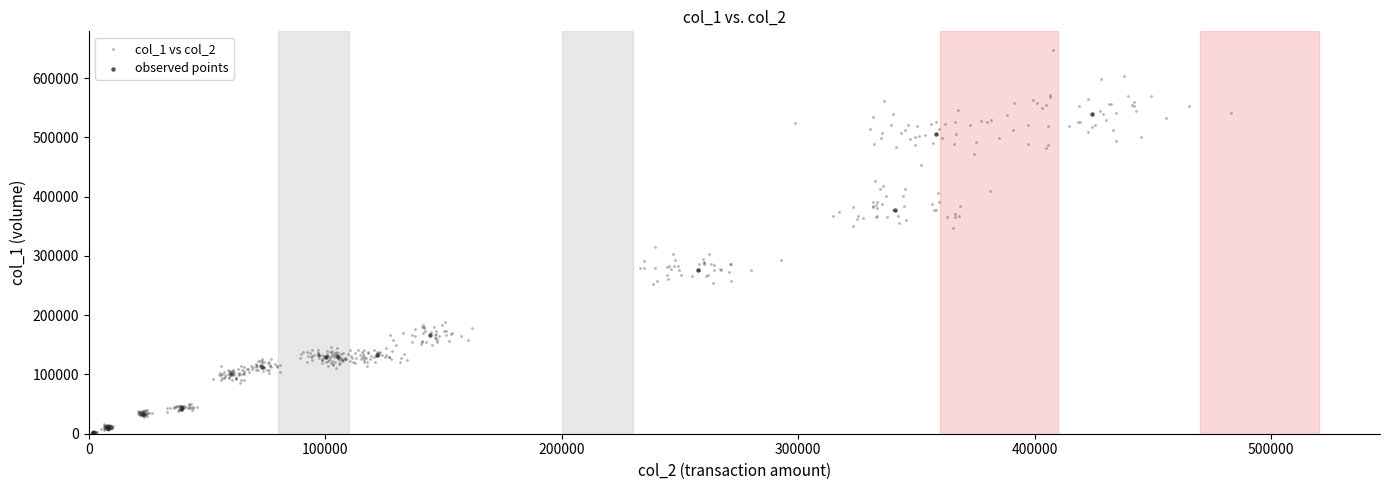

Which series has the largest Y range (max minus min)?

col_1 vs col_2